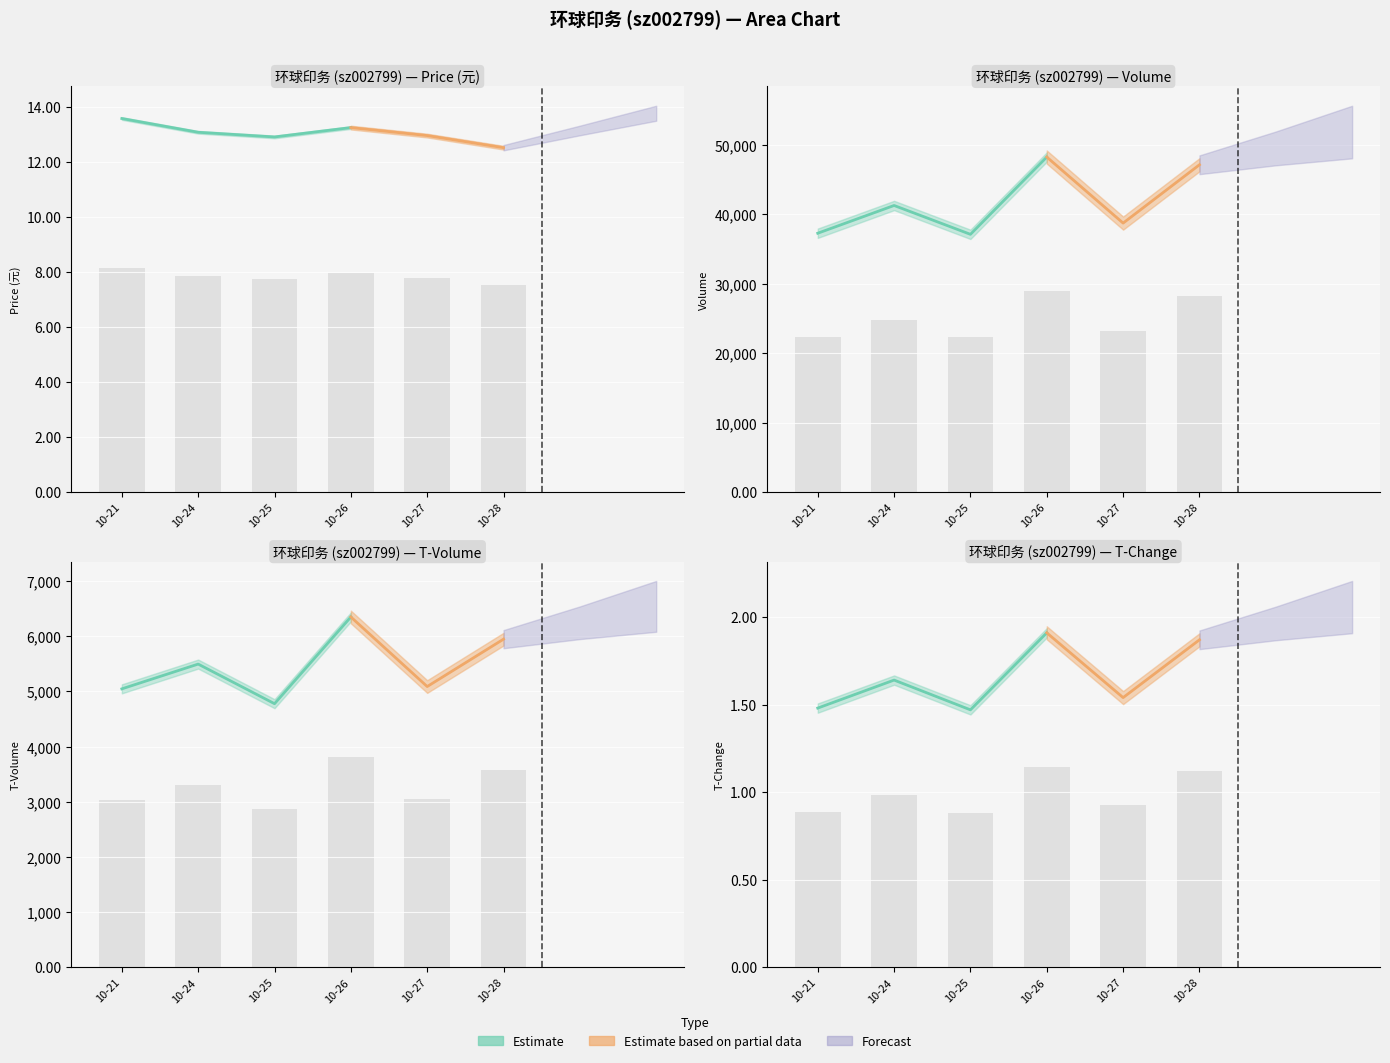

Which series changed the most between 2022-10-26 and 2022-10-27?

volume